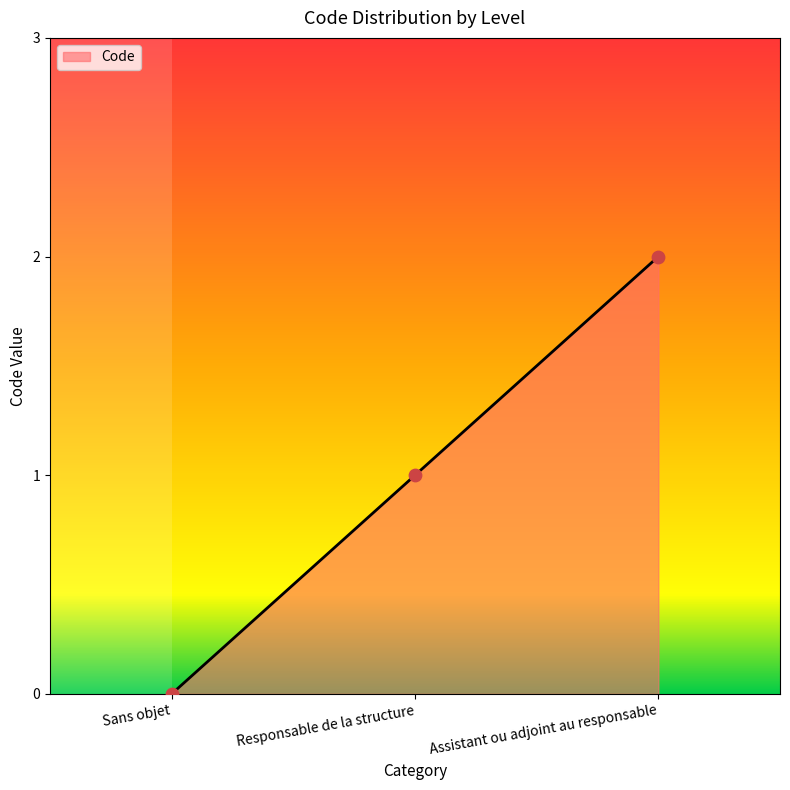

What is the change in value from Responsable de la structure to Assistant ou adjoint au responsable?

+1